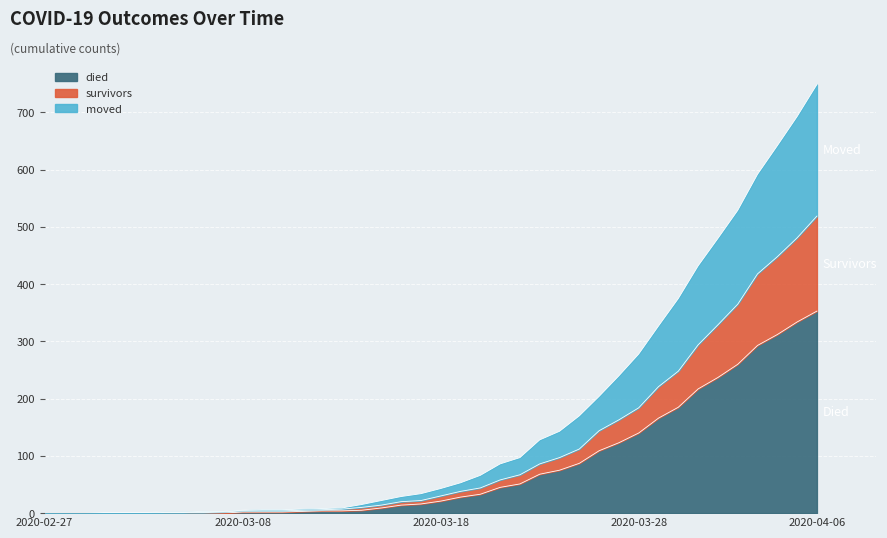

At which label does moved reach its minimum?

2020-02-27